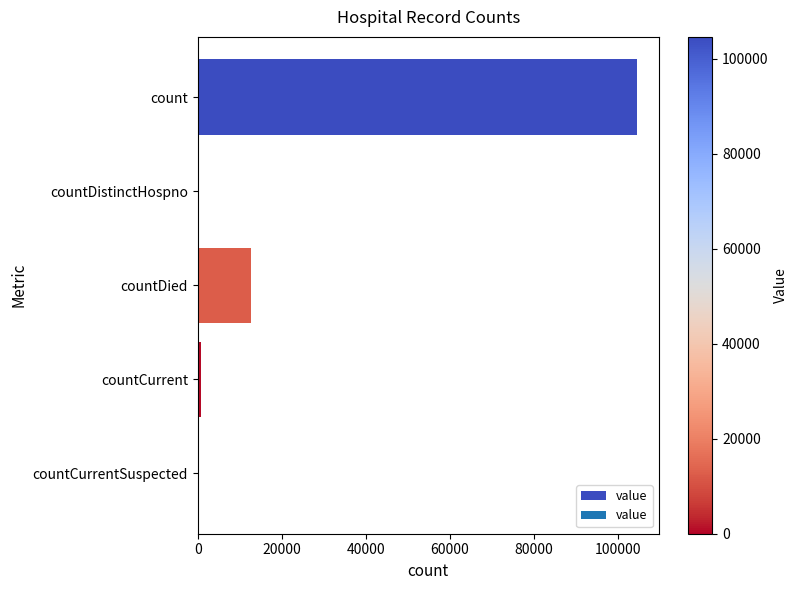

Reading bottom to top, transcribe all the data shown in this chart.

countCurrentSuspected=0	countCurrent=804	countDied=12591	countDistinctHospno=0	count=104586